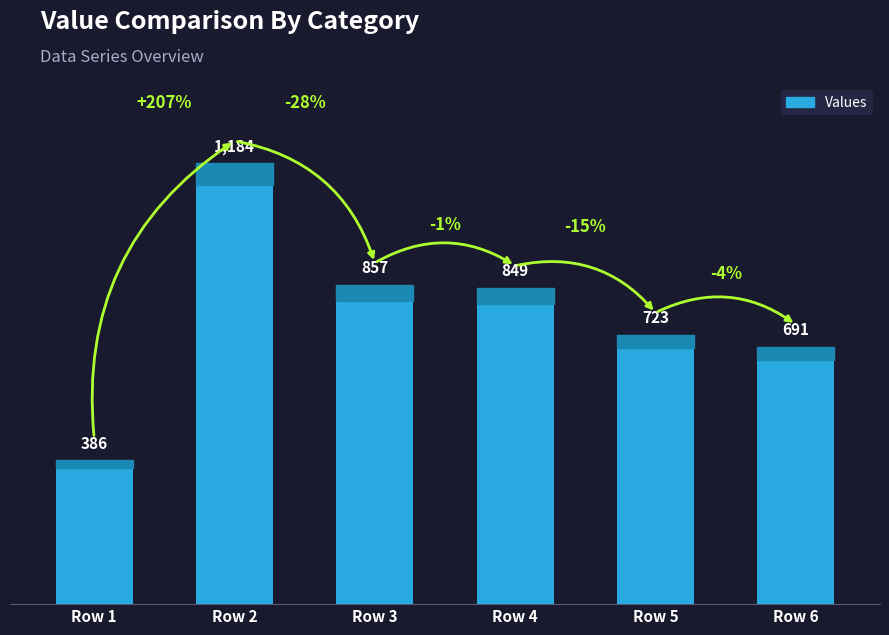

What is the average value?

782